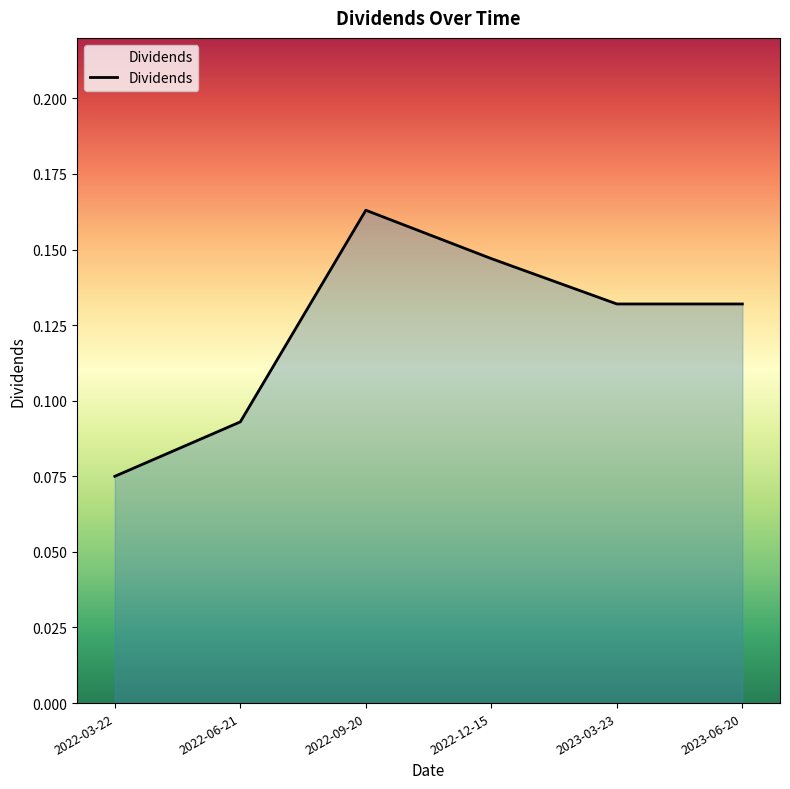

Which label corresponds to the smallest value in the chart?

2022-03-22